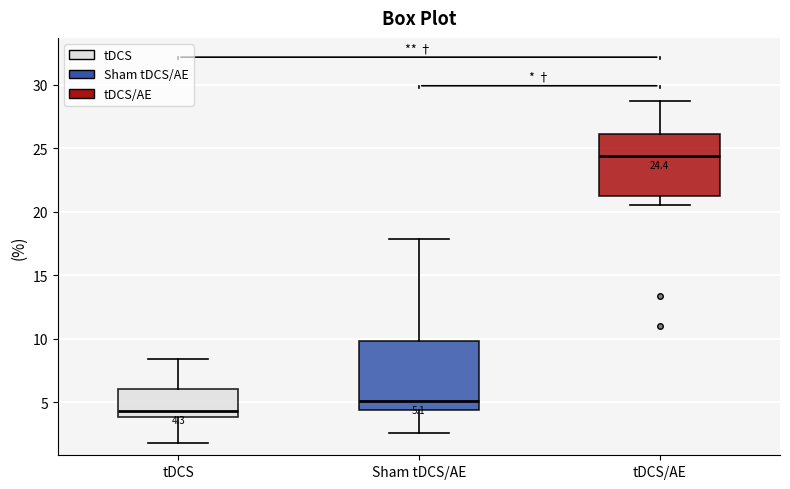

Which box has the lowest median line?

tDCS